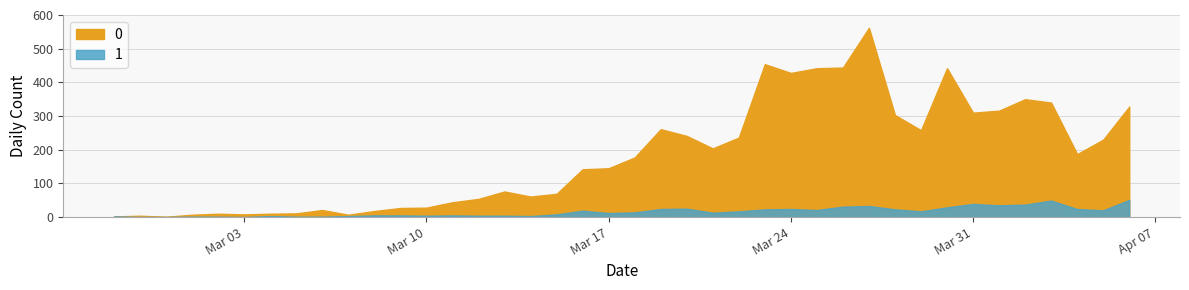

At which category does 0 reach its first local peak?

2020-02-28